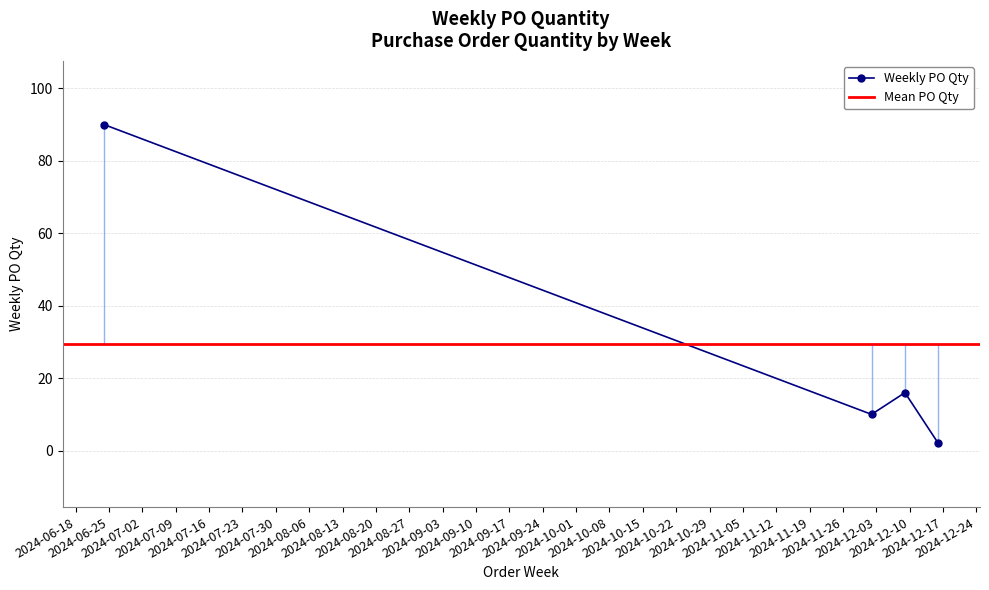

Reading right to left, extract all data points from this chart.

2	16	10	90